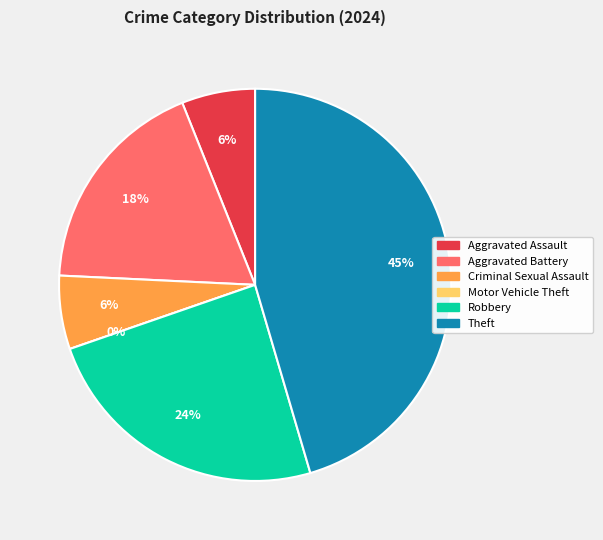

Does Criminal Sexual Assault represent more than half of the total?

No